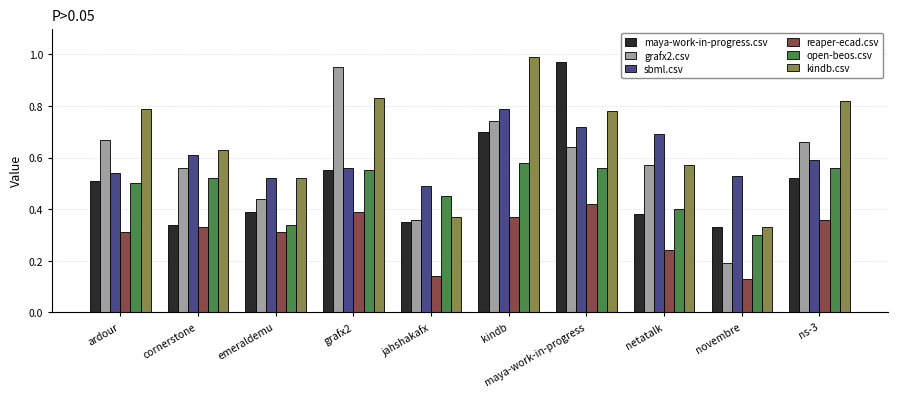

At which category does the chart reach its peak across all series?

kindb